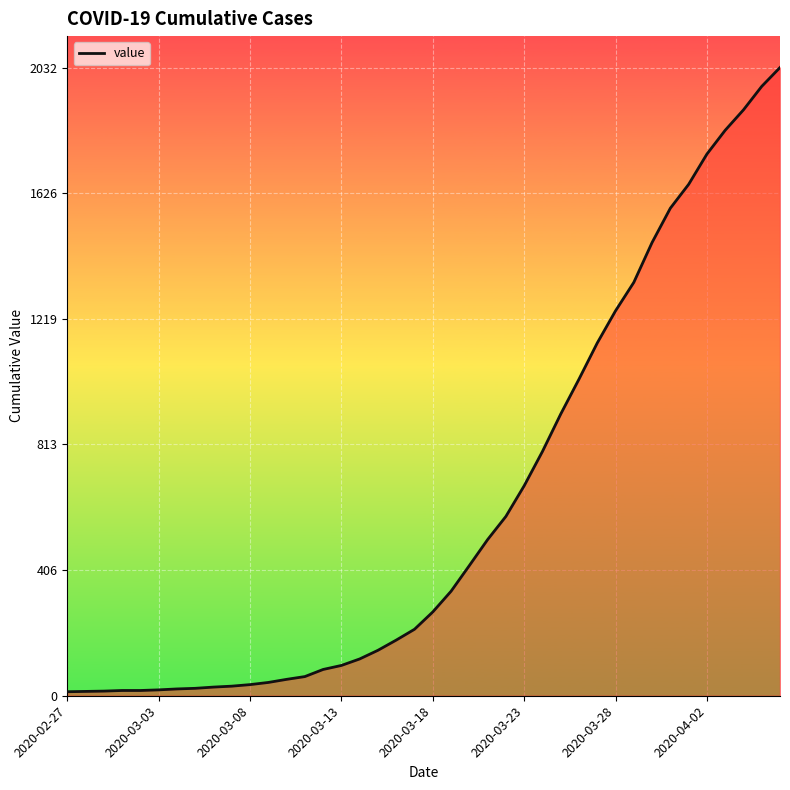

What is the maximum value shown in the chart?

2032